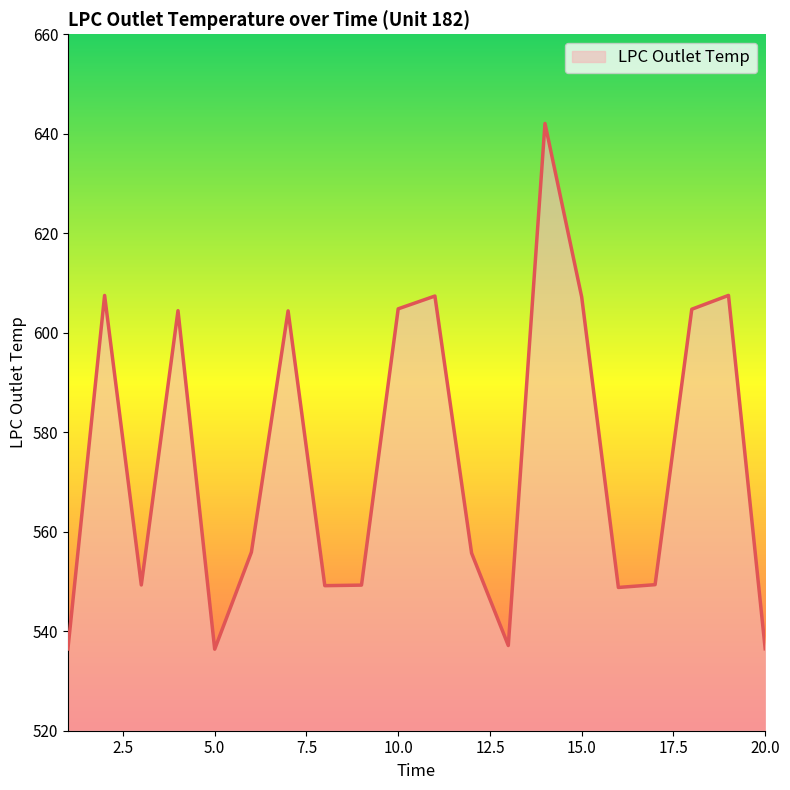

What is the greatest value displayed?

642.1